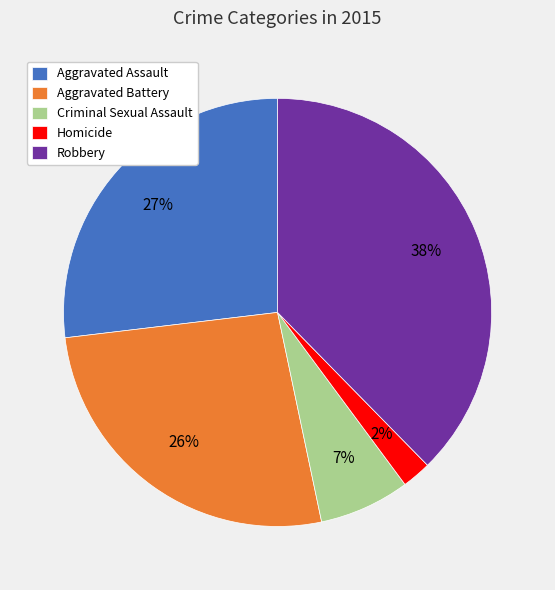

To the nearest percent, what is the combined percentage of Criminal Sexual Assault and Homicide?

9%